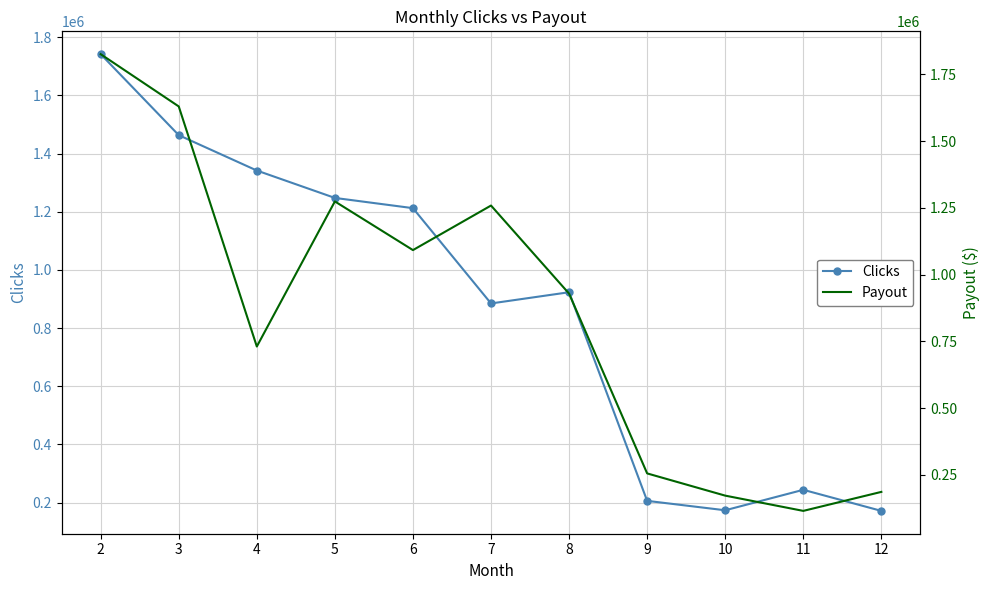

Rank the series by their maximum value, from lowest to highest.

Clicks, Payout